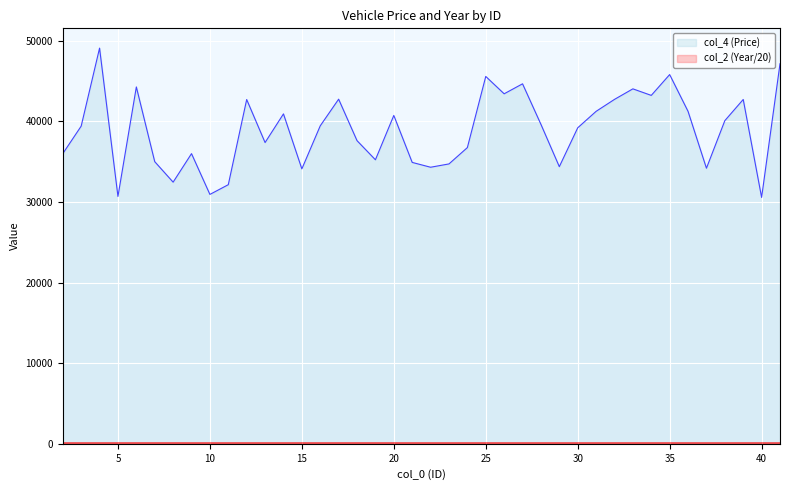

Where is the first local minimum for col_2?

3